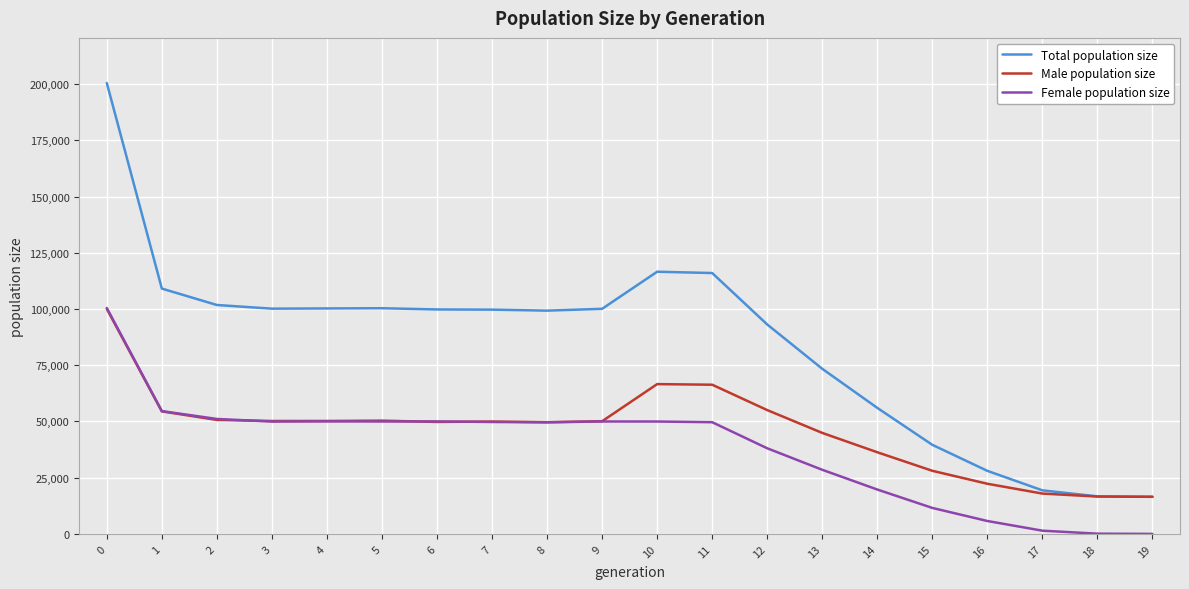

True or false: Total population size and Female population size intersect in this chart.

False